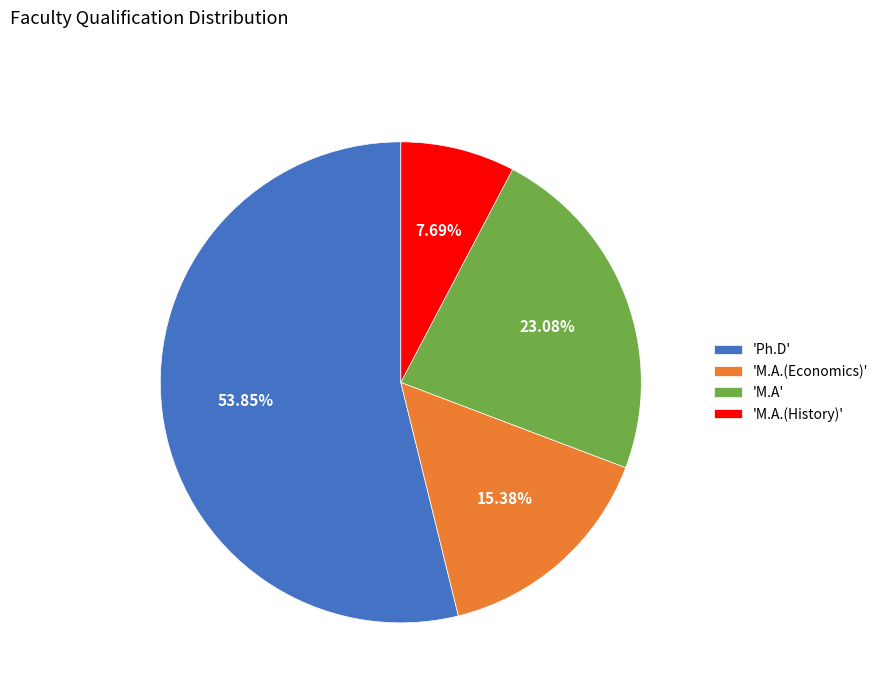

To the nearest percent, what is the difference between the largest and smallest slice percentages?

46%